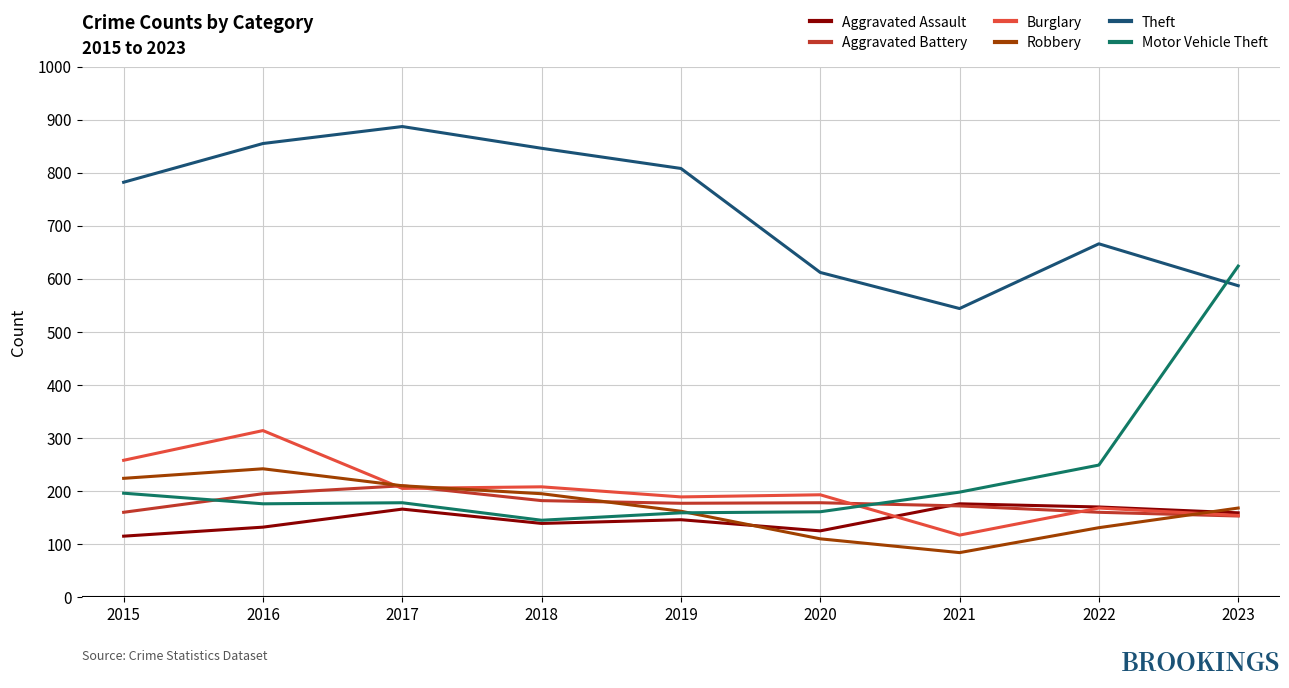

Which series has the largest total across all categories?

Theft